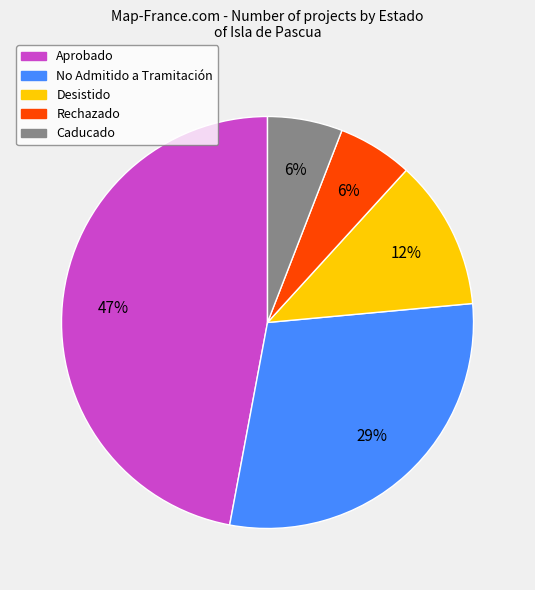

To the nearest percent, what is the average slice percentage?

20%